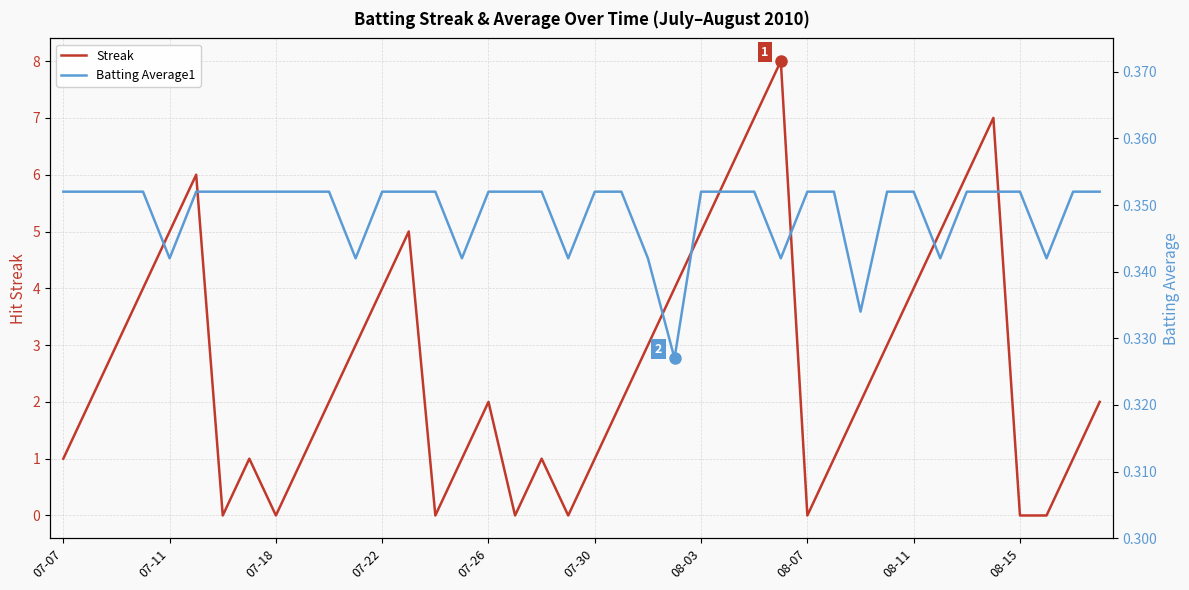

Reading left to right, extract all data points from this chart.

Streak: 1.0	2.0	3.0	4.0	5.0	6.0	0.0	1.0	0.0	1.0	2.0	3.0	4.0	5.0	0.0	1.0	2.0	0.0	1.0	0.0	1.0	2.0	3.0	4.0	5.0	6.0	7.0	8.0	0.0	1.0	2.0	3.0	4.0	5.0	6.0	7.0	0.0	0.0	1.0	2.0
Batting Average1: 0.4	0.4	0.4	0.4	0.3	0.4	0.4	0.4	0.4	0.4	0.4	0.3	0.4	0.4	0.4	0.3	0.4	0.4	0.4	0.3	0.4	0.4	0.3	0.3	0.4	0.4	0.4	0.3	0.4	0.4	0.3	0.4	0.4	0.3	0.4	0.4	0.4	0.3	0.4	0.4